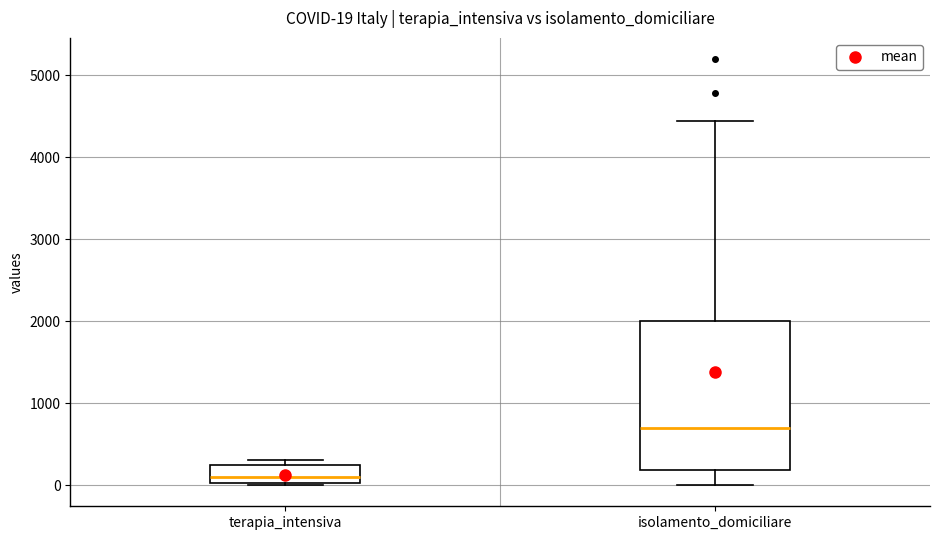

Which box has the lowest median line?

terapia_intensiva